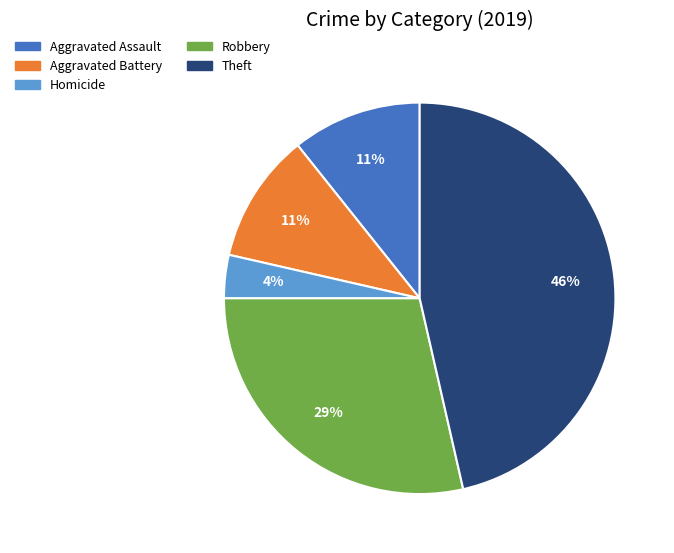

To the nearest percent, what is the average slice percentage?

20%